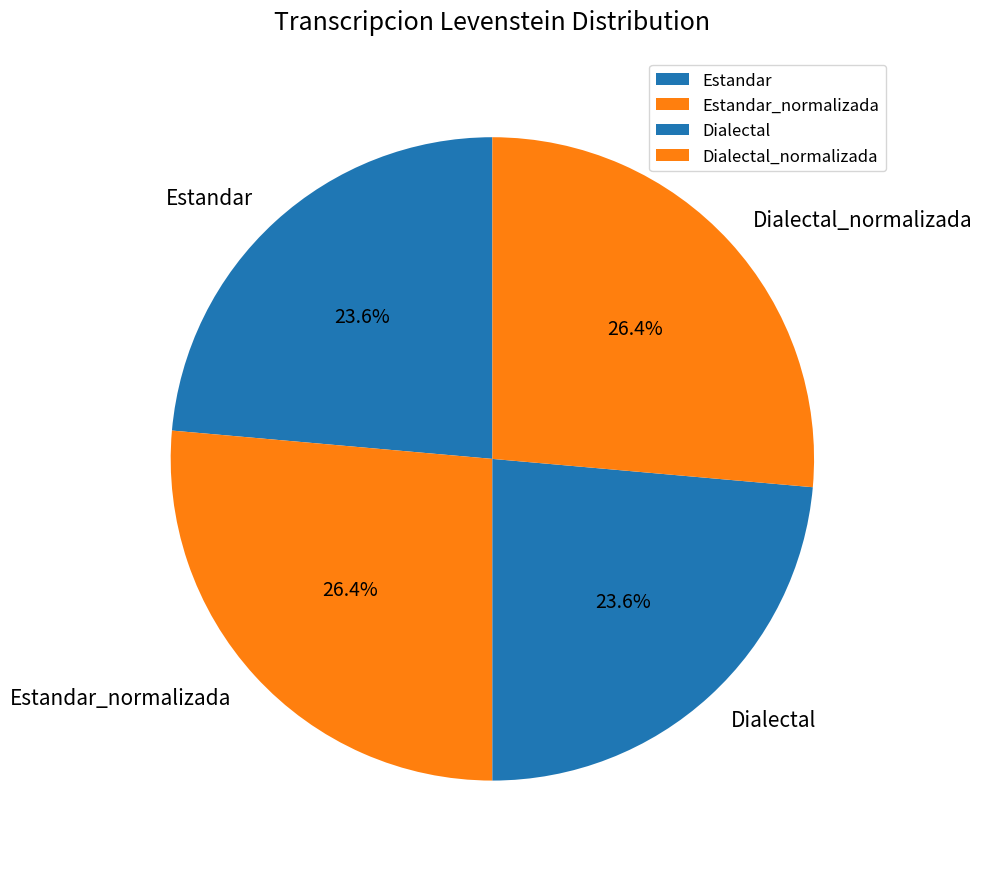

How many segments does this pie chart have?

4